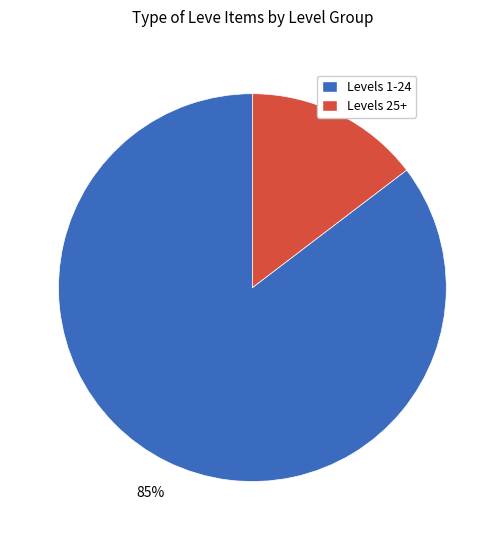

Is there a majority slice in this chart?

Yes